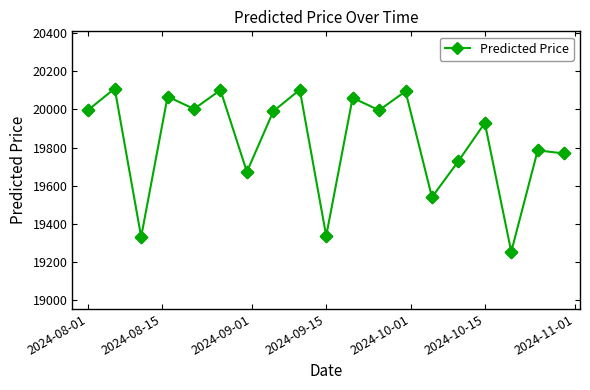

What is the value of the 15th point from the left?

19729.1